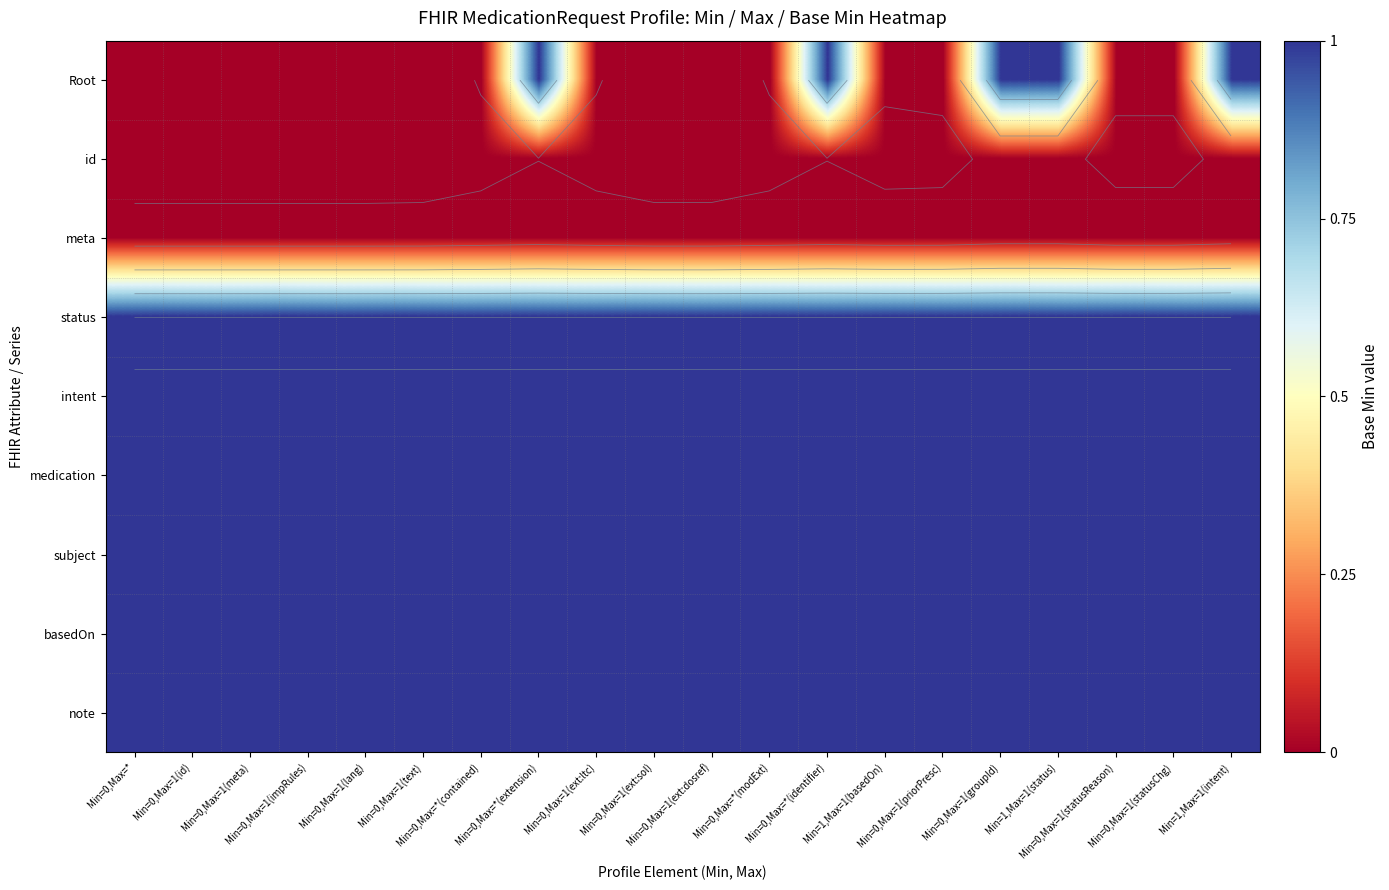

At how many categories does at least one series exceed 0?

20